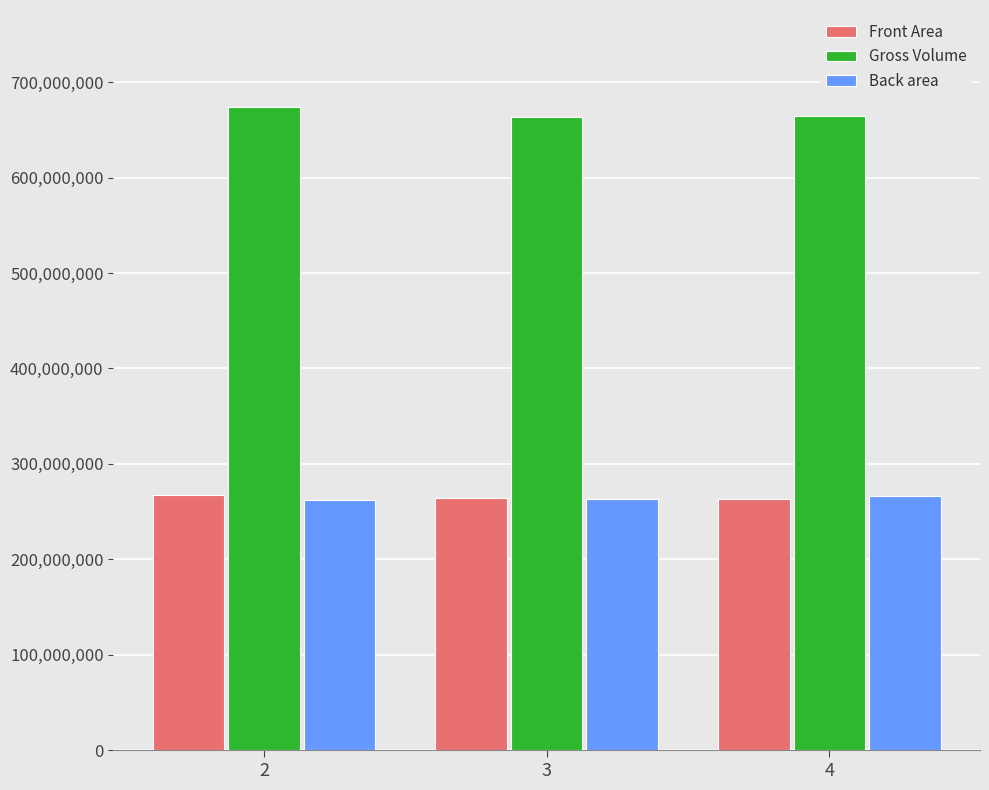

Is the value of Gross Volume at 4 greater than the value of Front Area at 3?

Yes